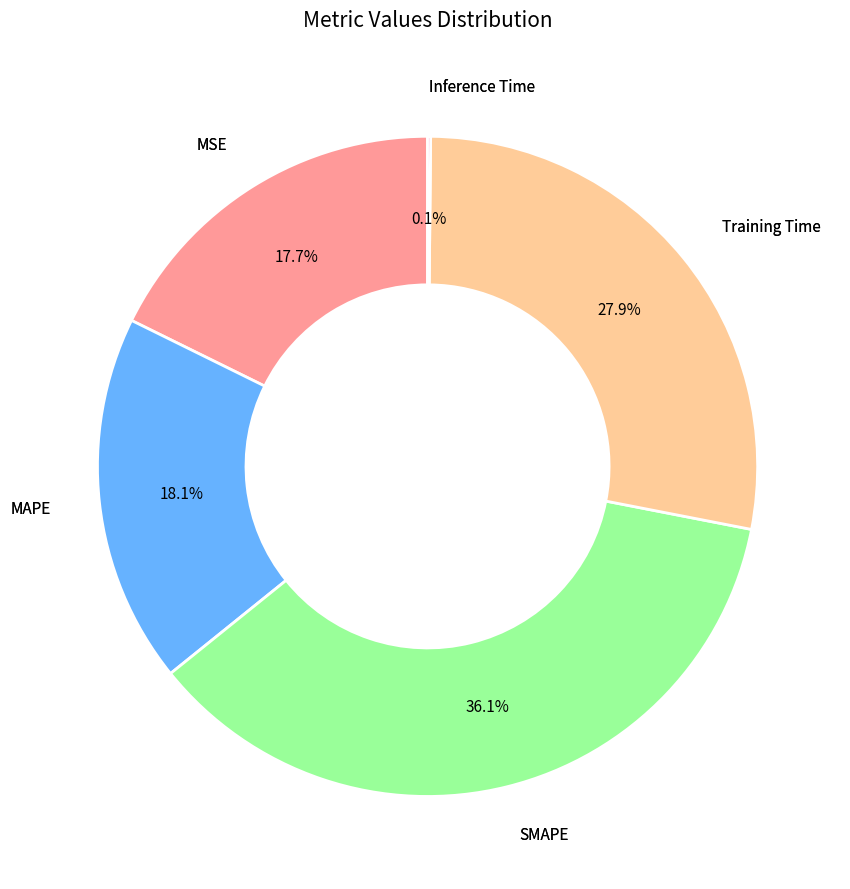

Is there a majority slice in this chart?

No